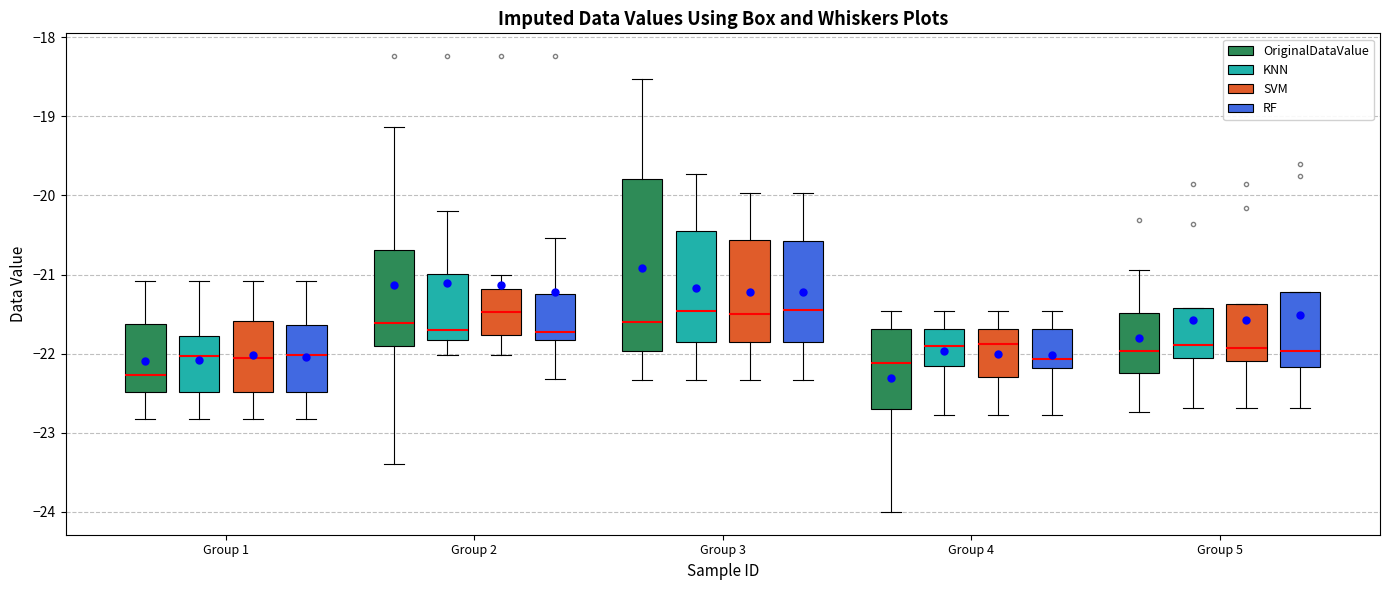

Which box's median line is the lowest?

Group 1 (OriginalDataValue)